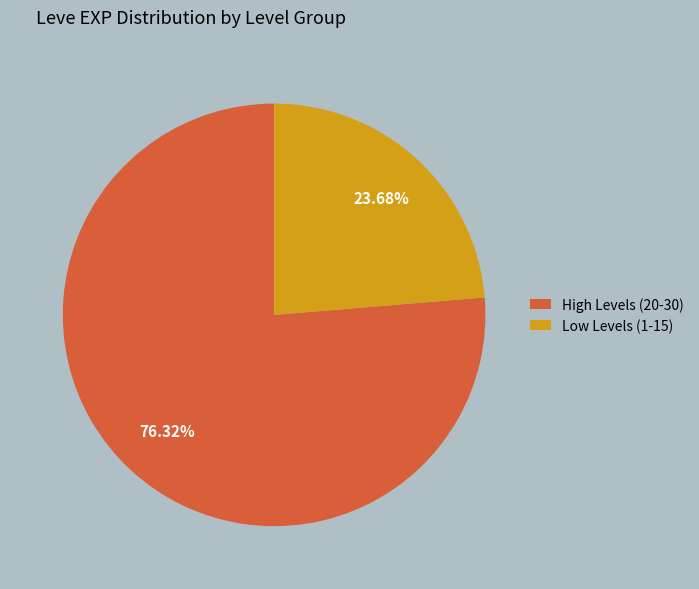

What is the ratio of the value at Low Levels (1-15) to the value at High Levels (20-30)?

0.3